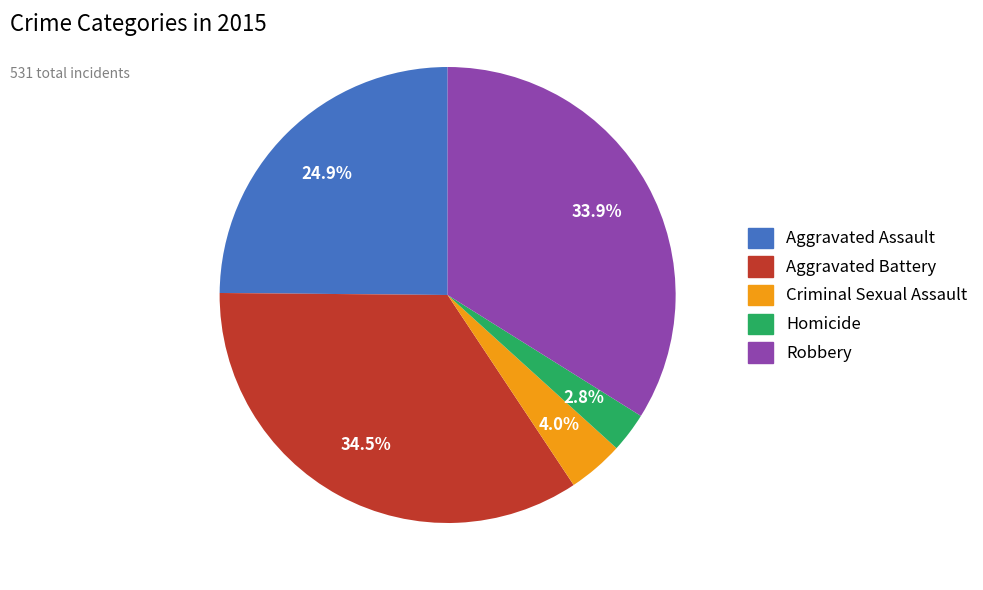

Which has a higher value, Aggravated Battery or Robbery?

Aggravated Battery